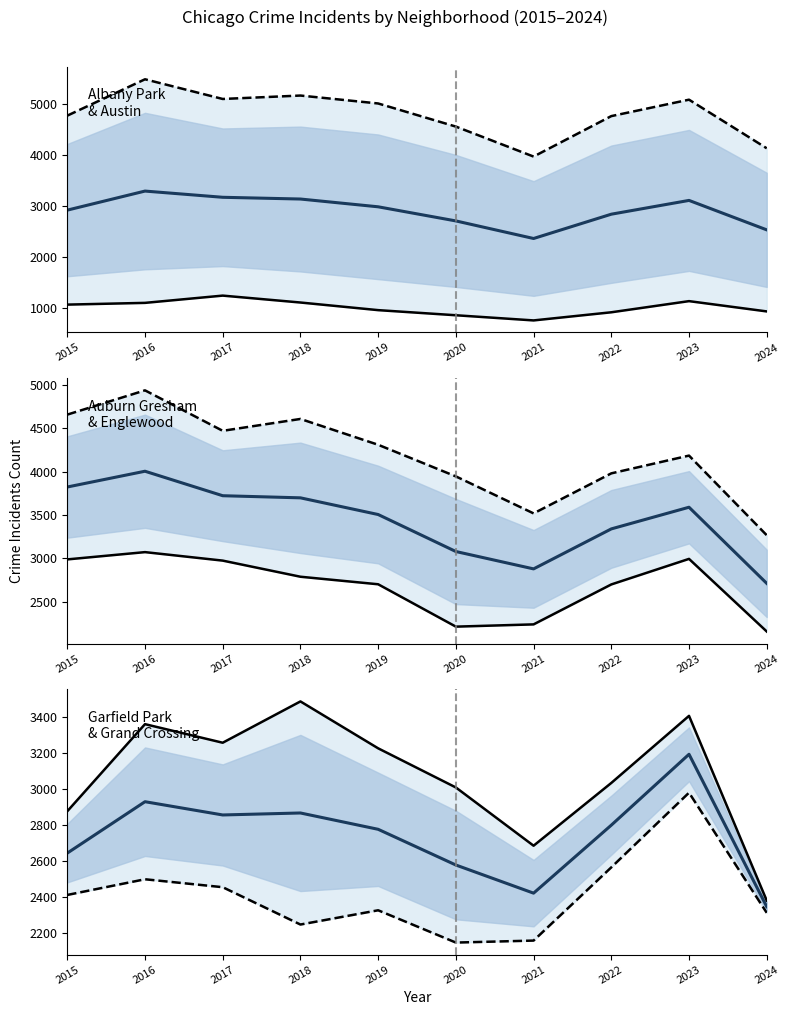

True or false: Albany Park and Grand Crossing intersect in this chart.

False